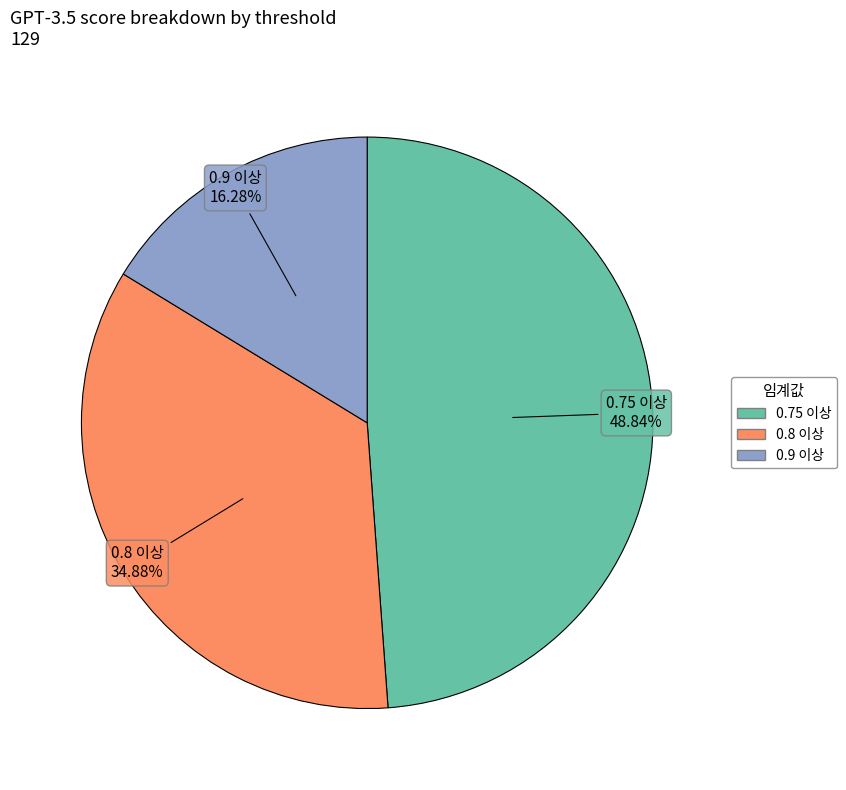

How many segments does this pie chart have?

3